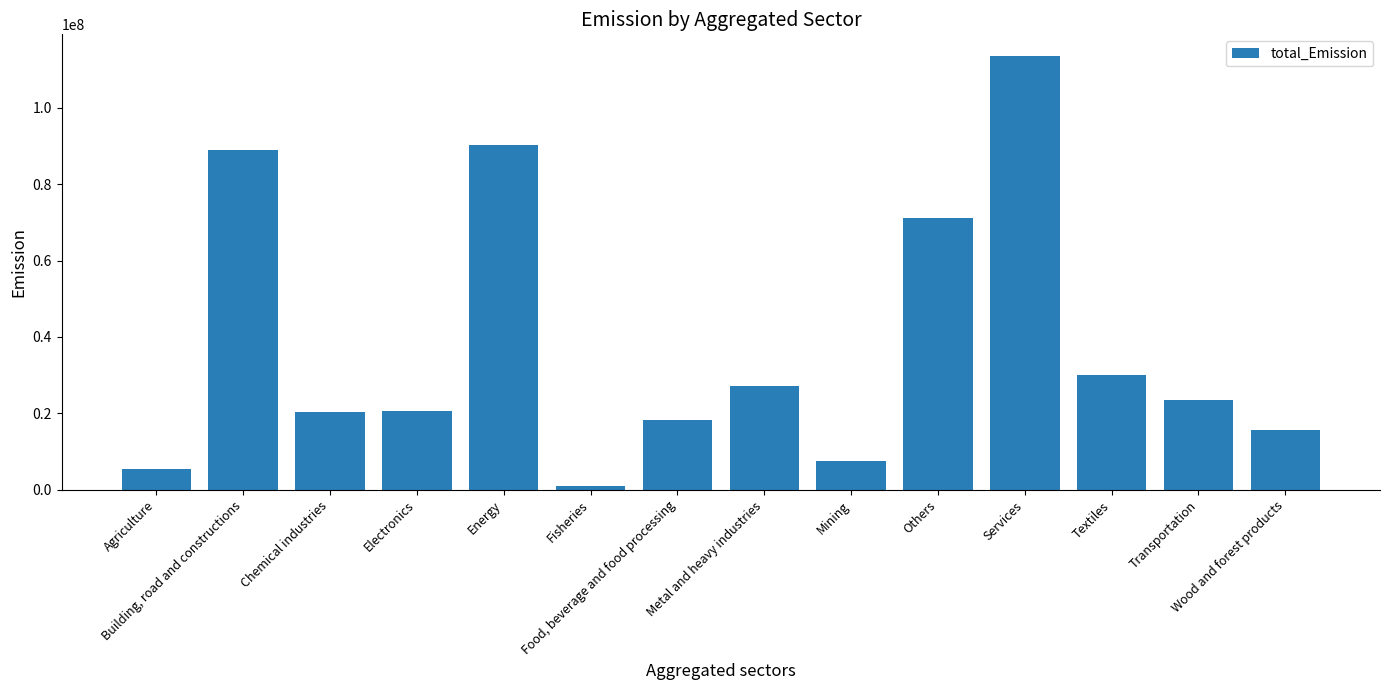

Are the bars grouped side by side (vs. stacked)?

No